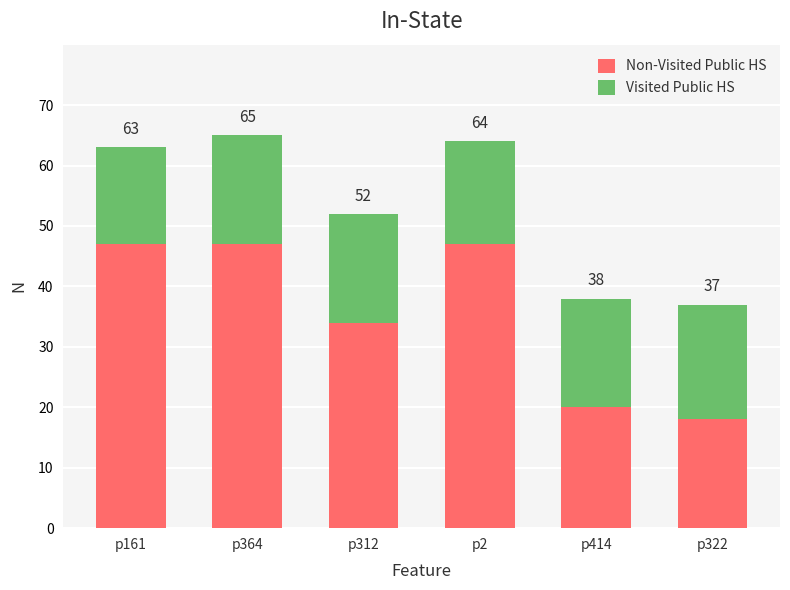

What are all the series names shown in the legend?

Non-Visited Public HS, Visited Public HS